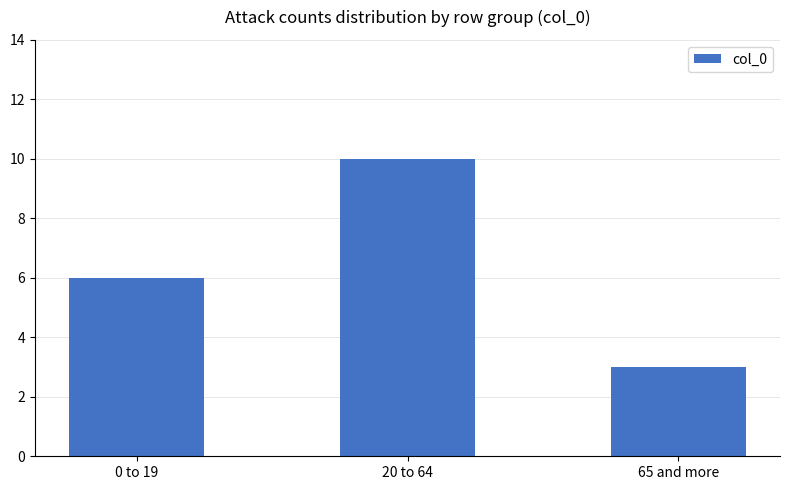

Reading right to left, extract all data points from this chart.

65 and more=3	20 to 64=10	0 to 19=6